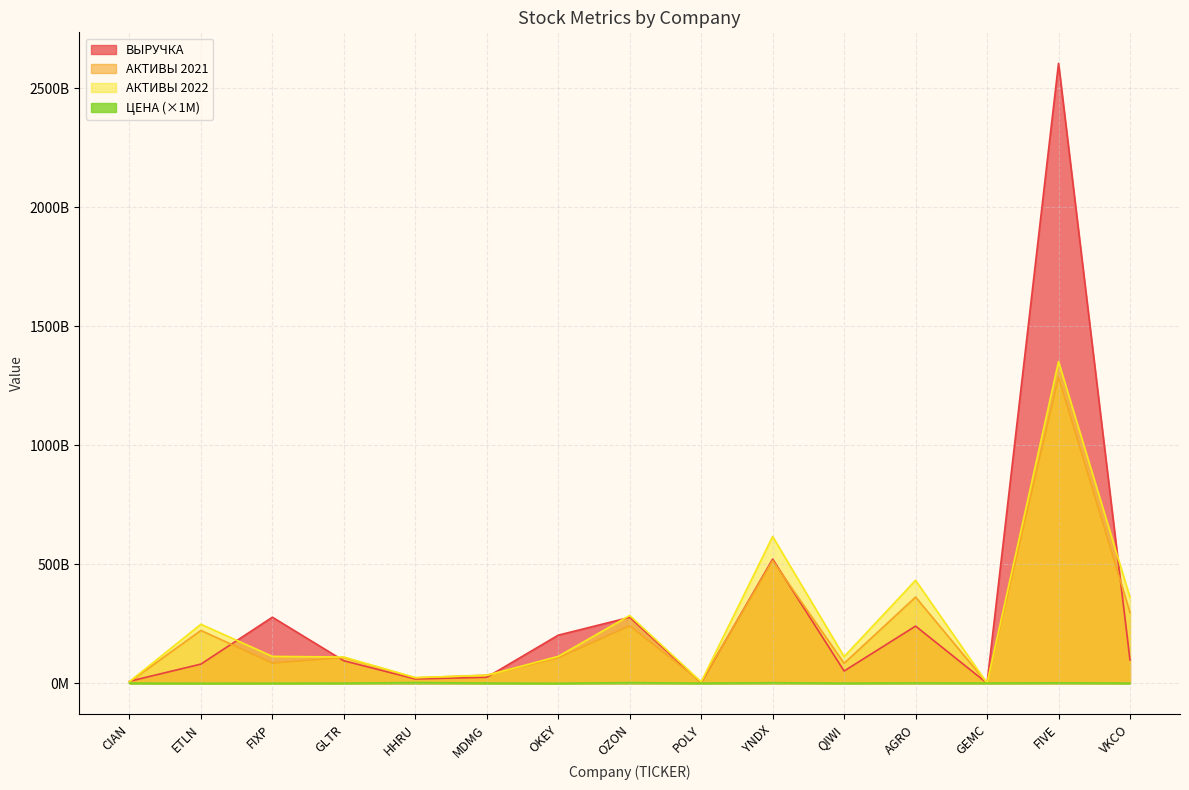

What is the label of the 7th point from the left?

OKEY